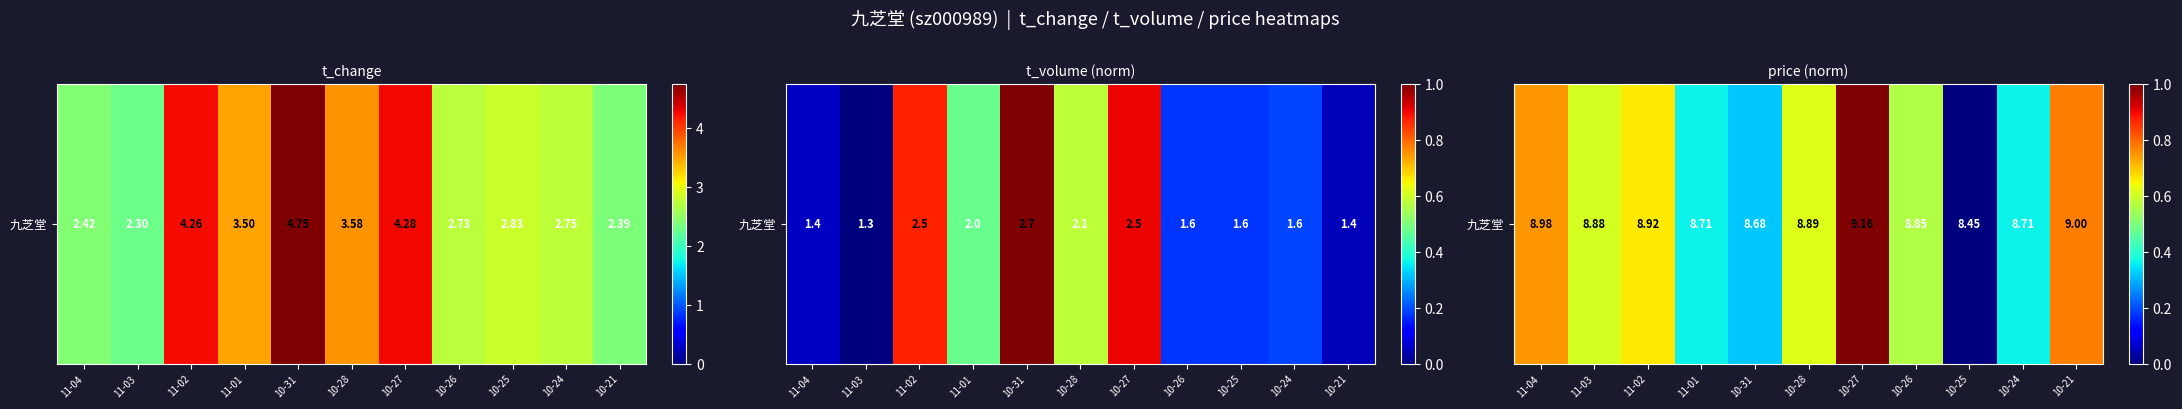

What is the change in value from 10-31 to 10-21?

+0.5